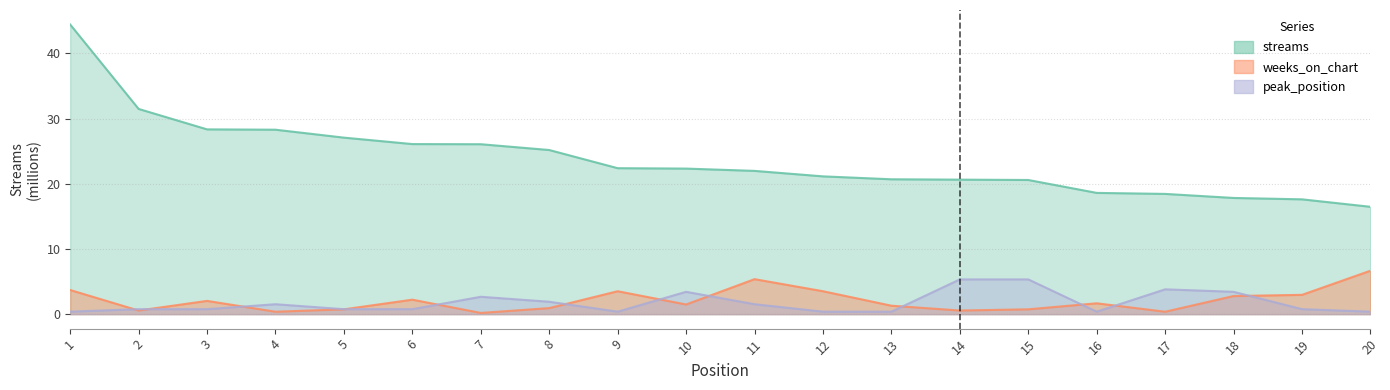

Does the chart have visible grid lines?

Yes